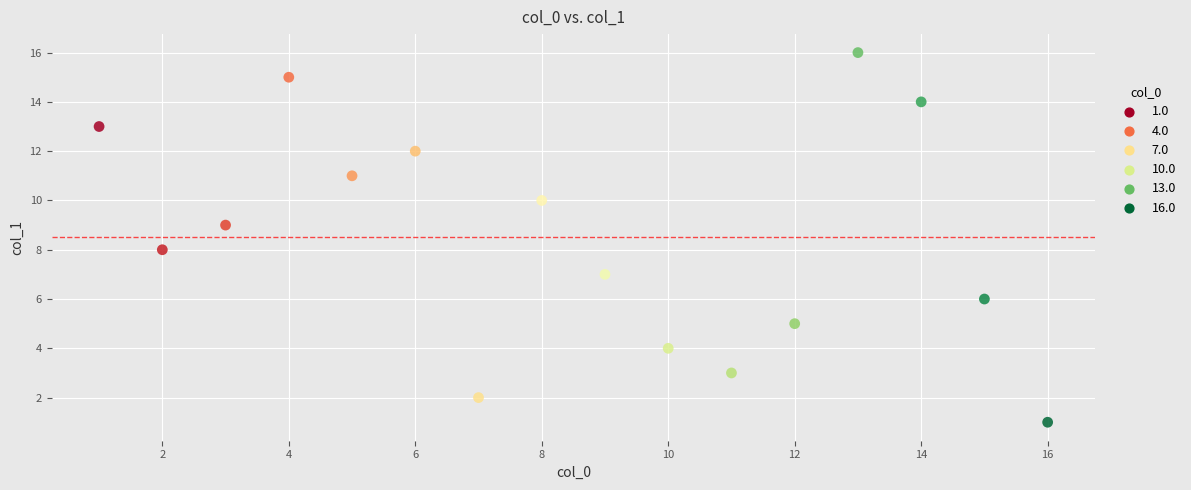

What is the range of X values (max minus min)?

15